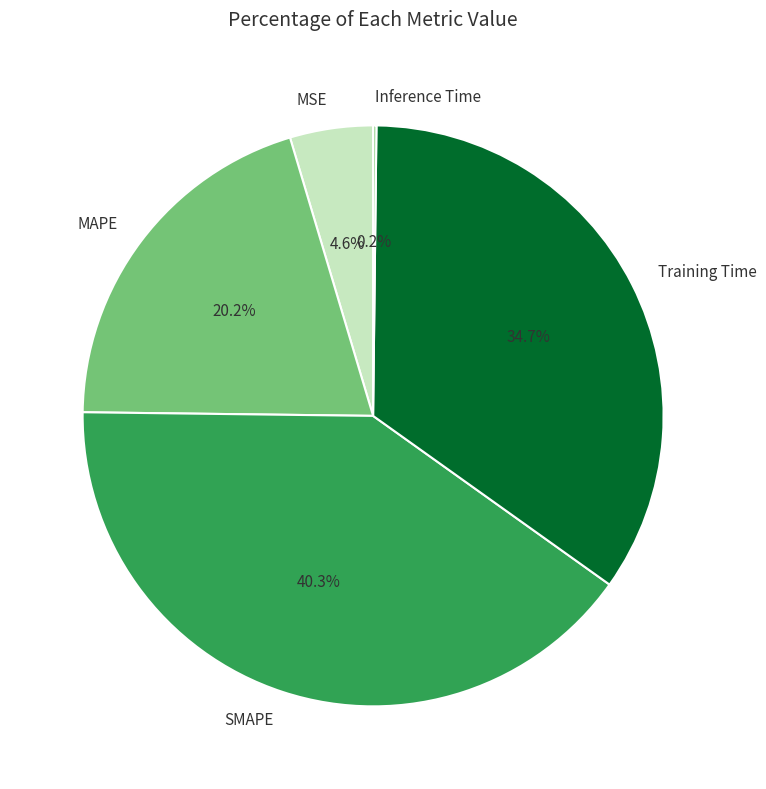

Which has a higher value, MAPE or SMAPE?

SMAPE